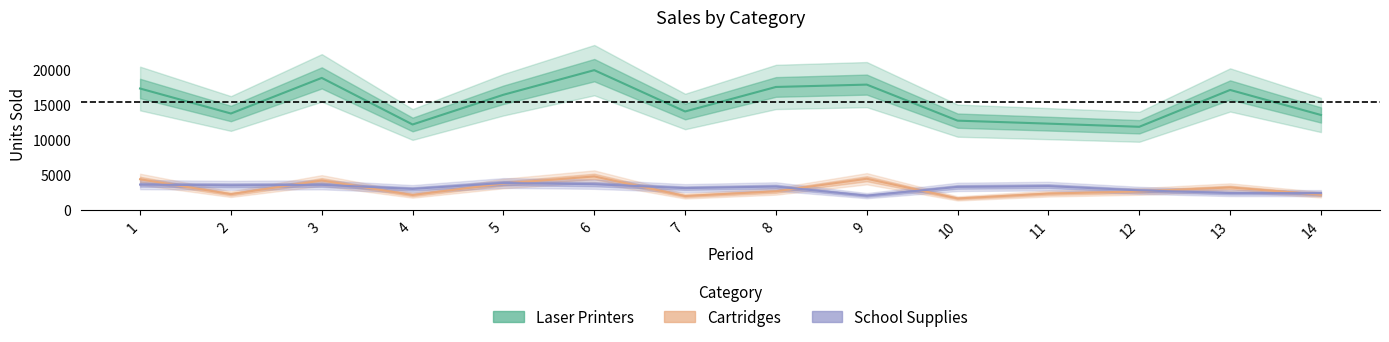

What is the highest value of the Laser Printers series?

19904